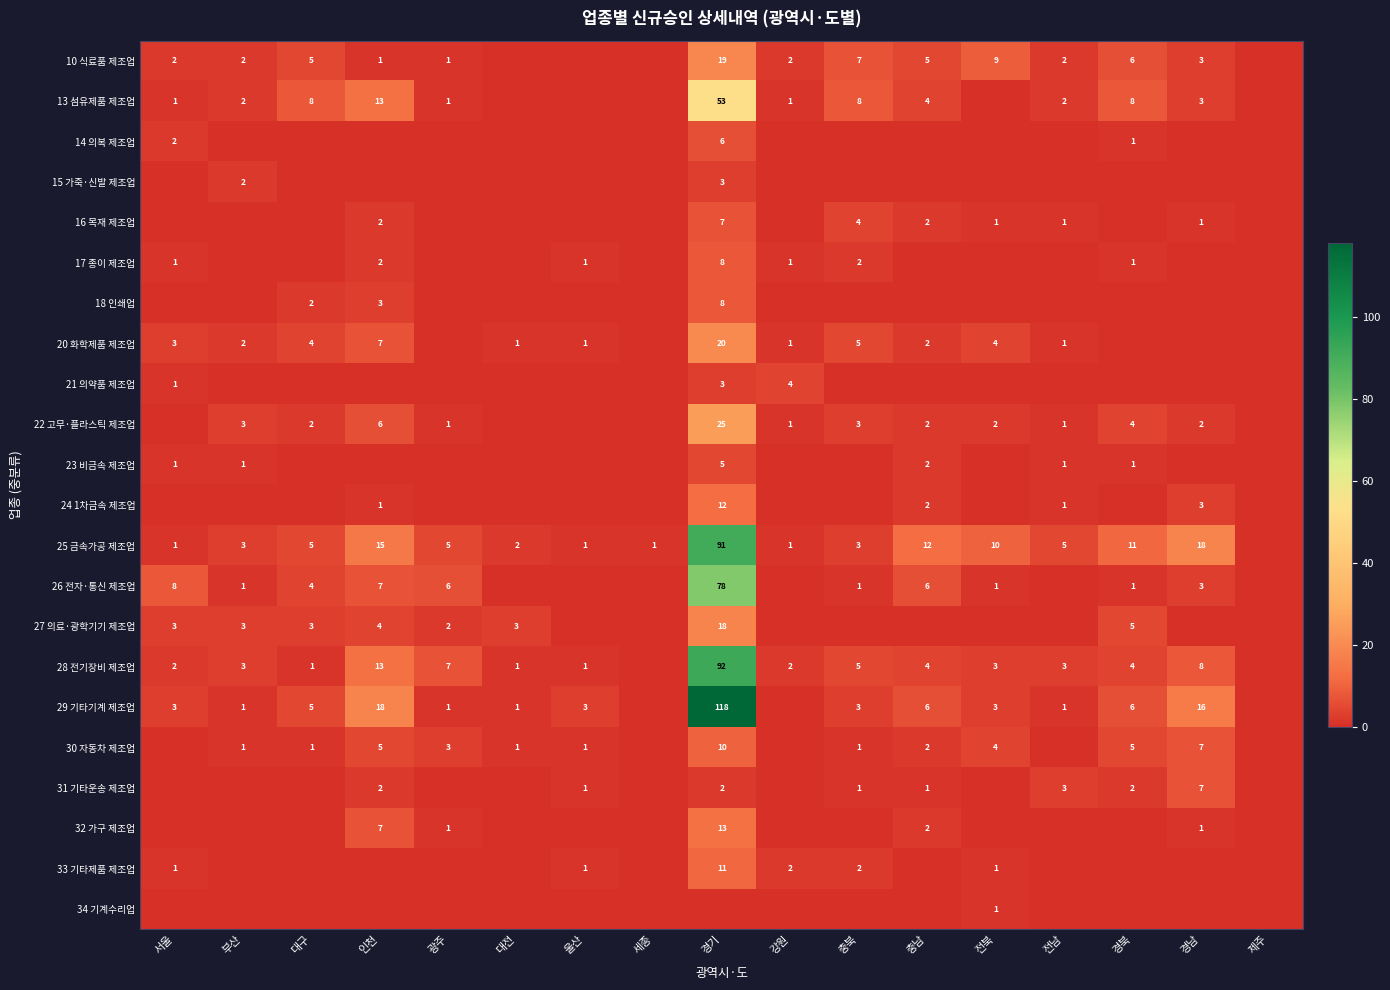

Is it true that 17 종이 제조업 equals 1 at 충북?

False